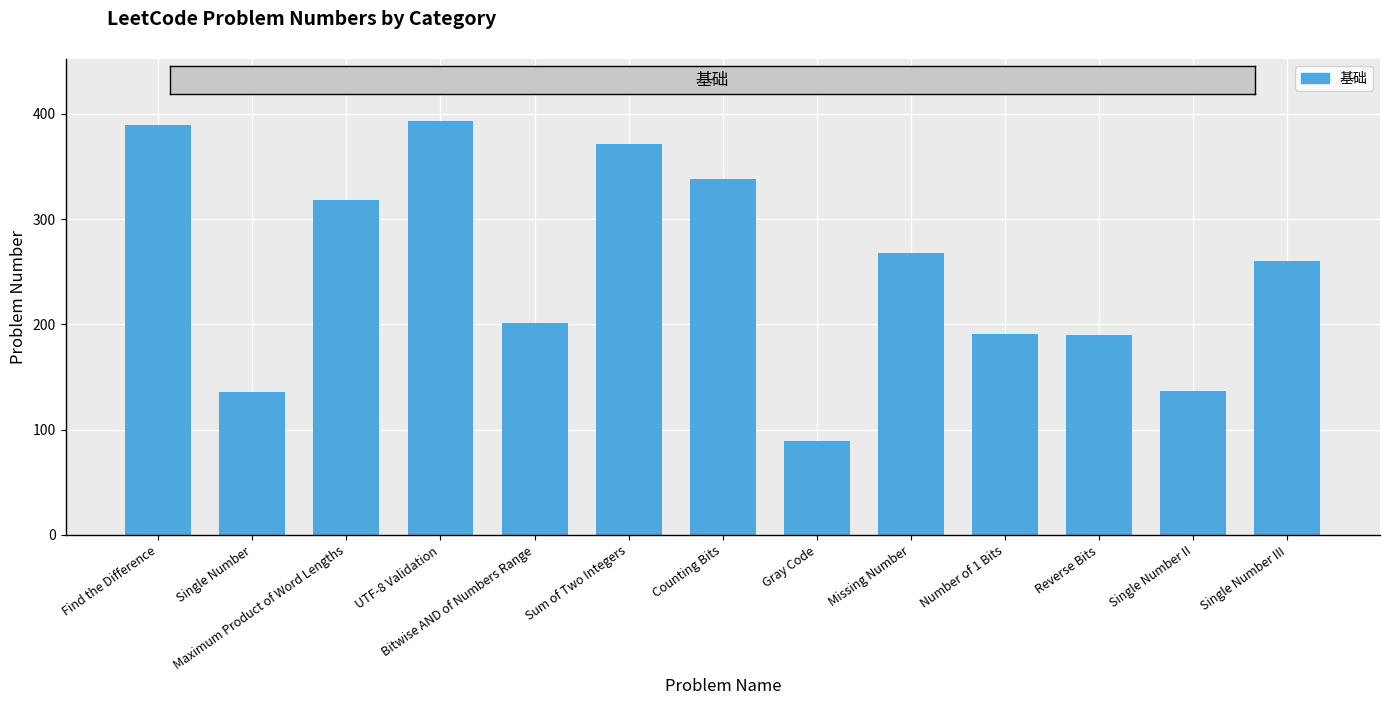

What is the sum of the values at Single Number and UTF-8 Validation?

529